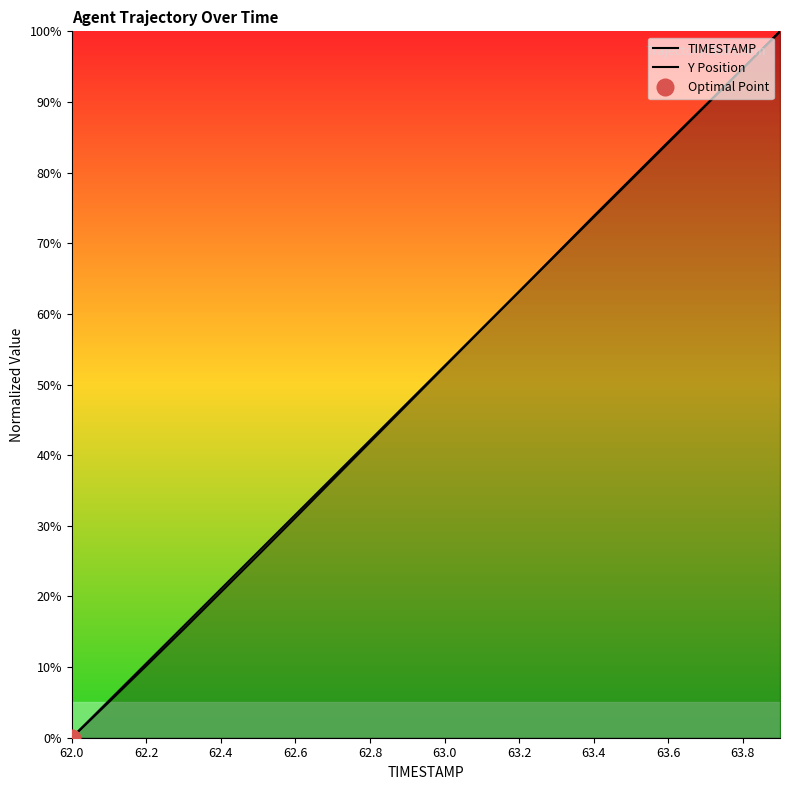

How many lines are shown in the chart?

2